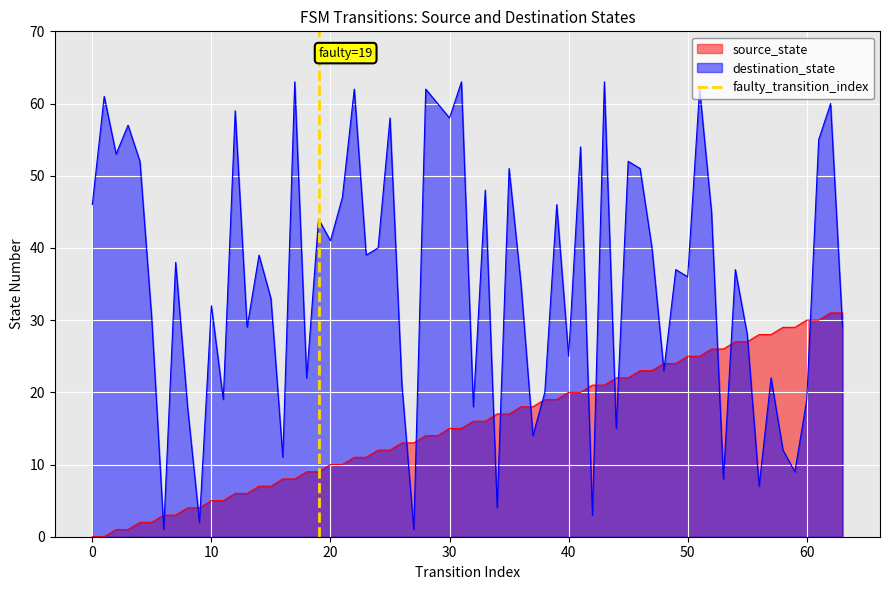

After their last crossing, which series has the higher values: destination_state or source_state?

source_state